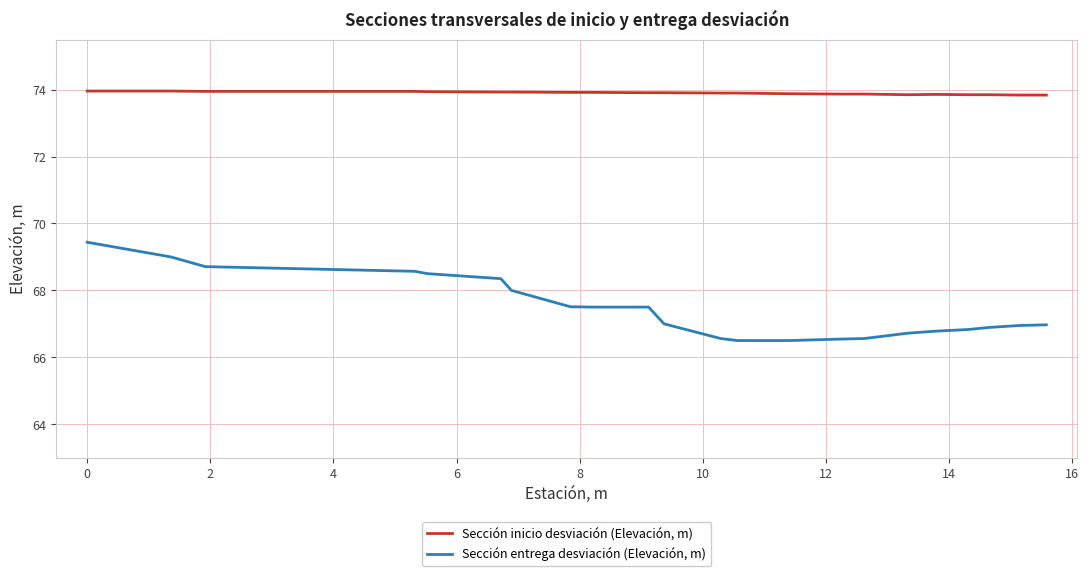

Which series has the largest range (max minus min)?

Sección entrega desviación (Elevación, m)